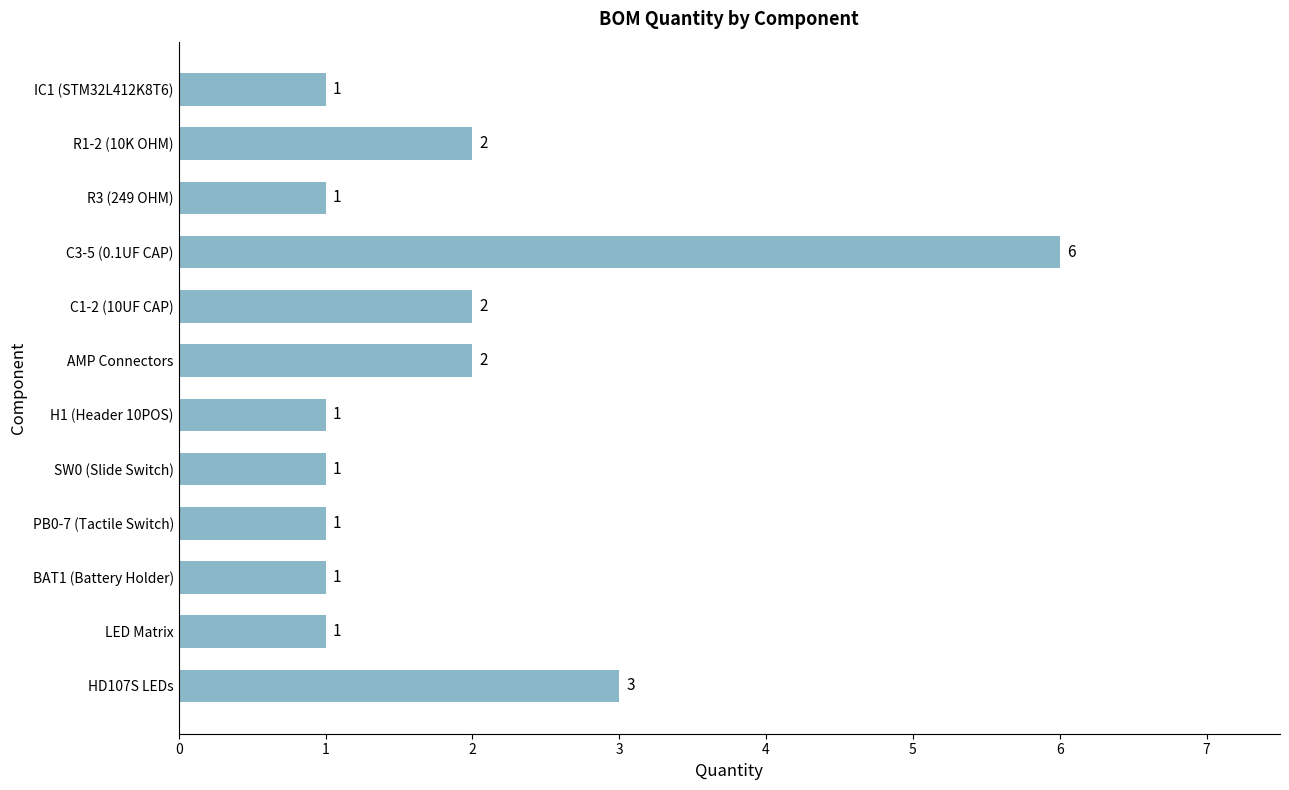

Reading bottom to top, list all the values displayed in this chart.

3	1	1	1	1	1	2	2	6	1	2	1